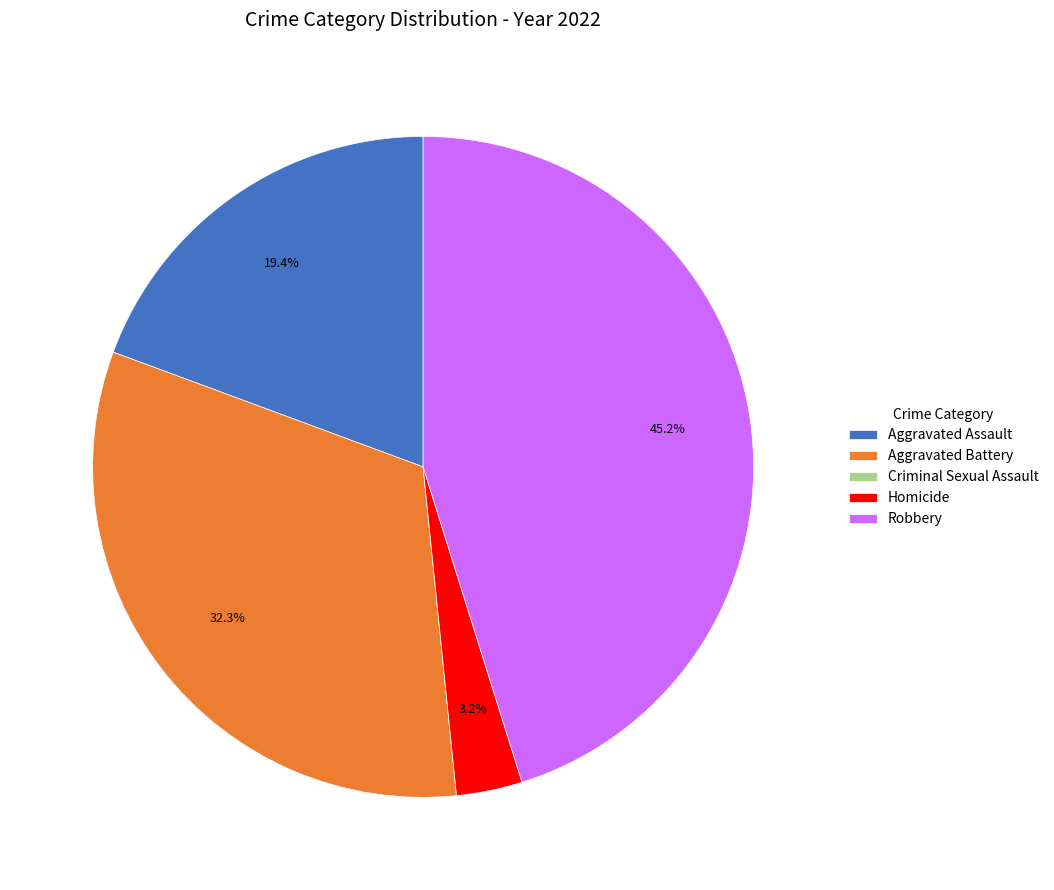

Combined, do Homicide and Robbery account for over 50%?

No